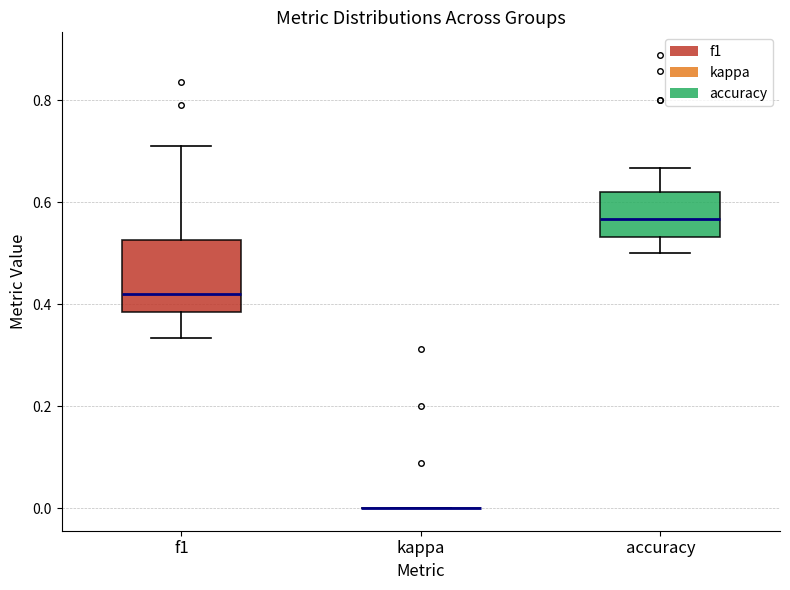

Which box is the tallest, from its lower edge to its upper edge?

f1